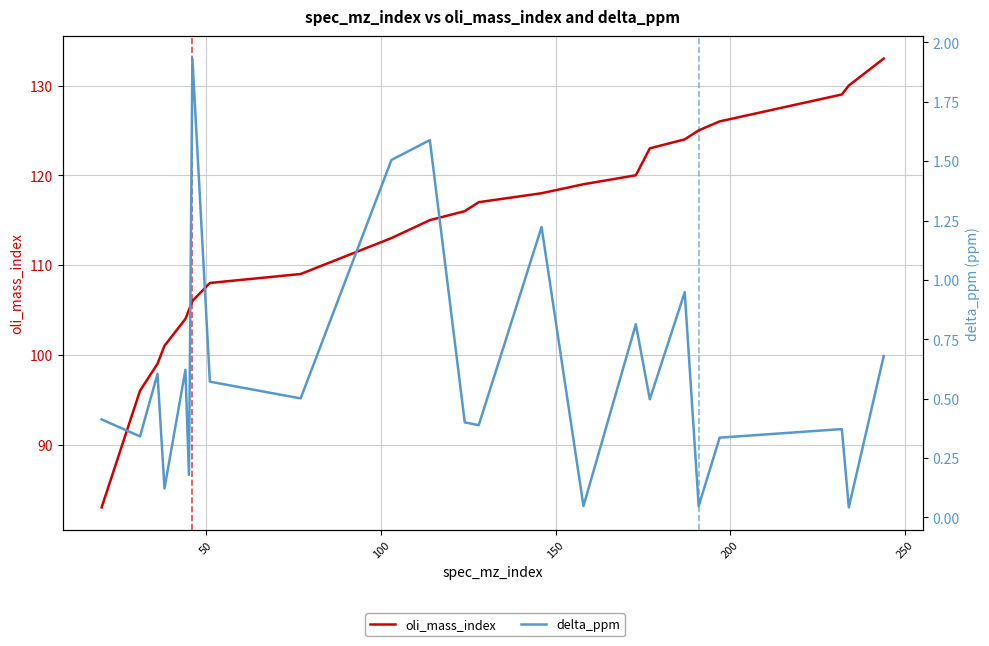

True or false: delta_ppm has more than 2 points higher than both neighbors.

True